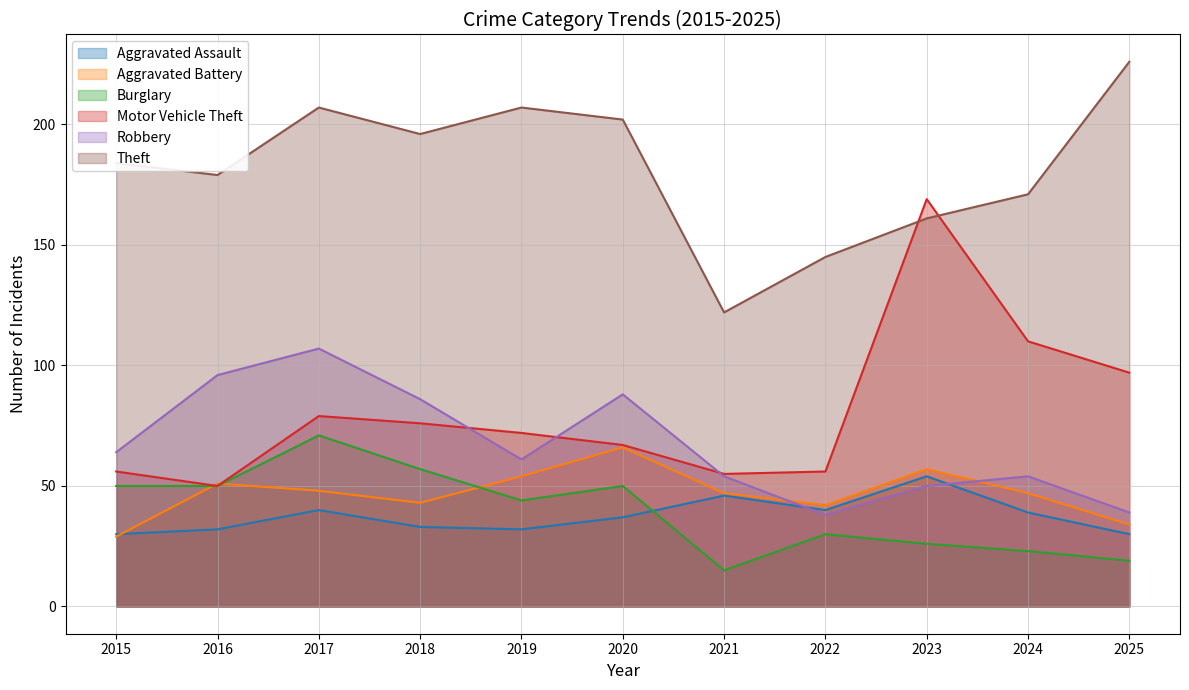

In Aggravated Assault, how many points are lower than both neighbors (excluding endpoints)?

2